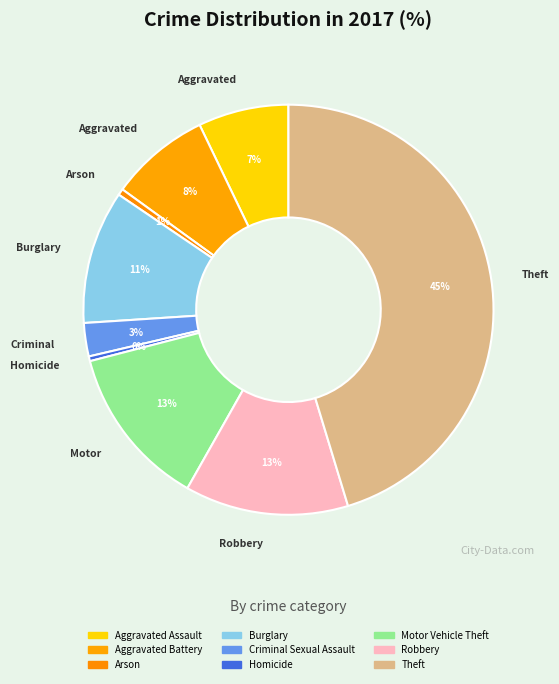

Does any single category account for the majority?

No